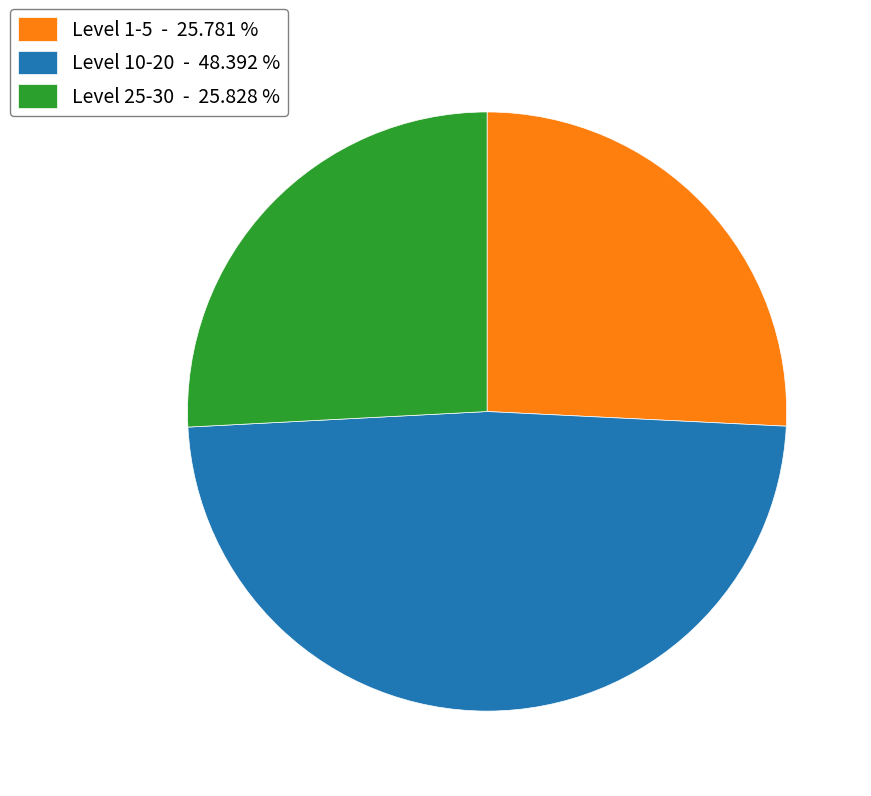

Do Level 10-20 - 48.392 % and Level 25-30 - 25.828 % together represent more than half of the pie?

Yes